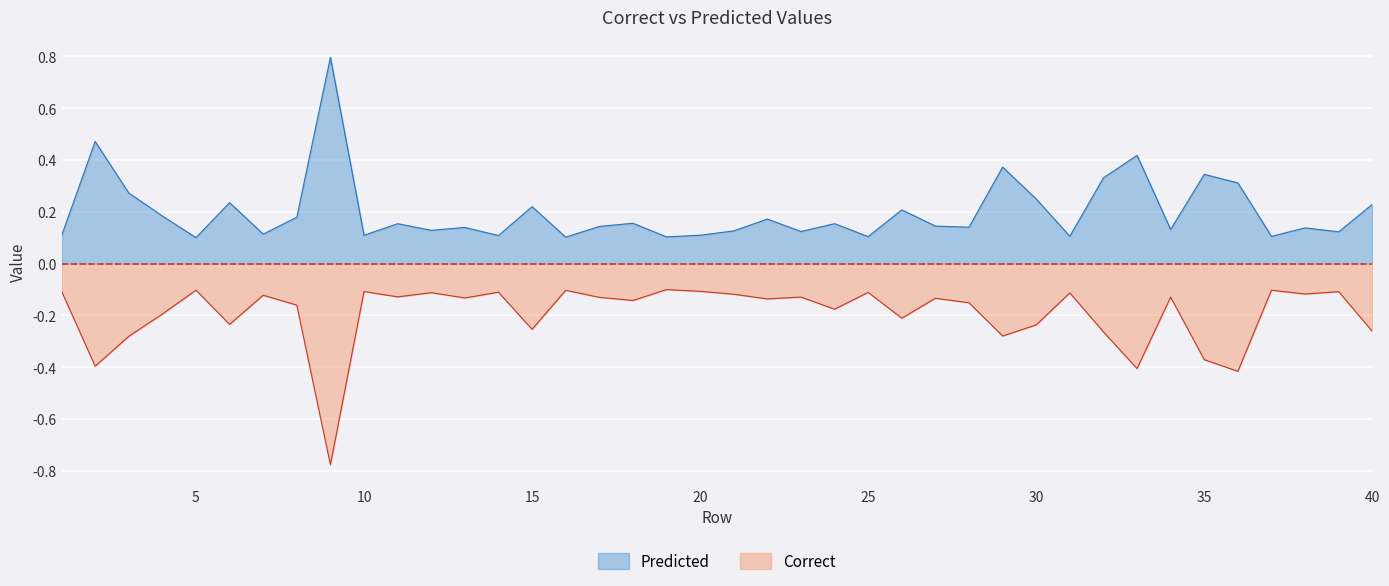

True or false: Predicted and Correct cross at least once.

False